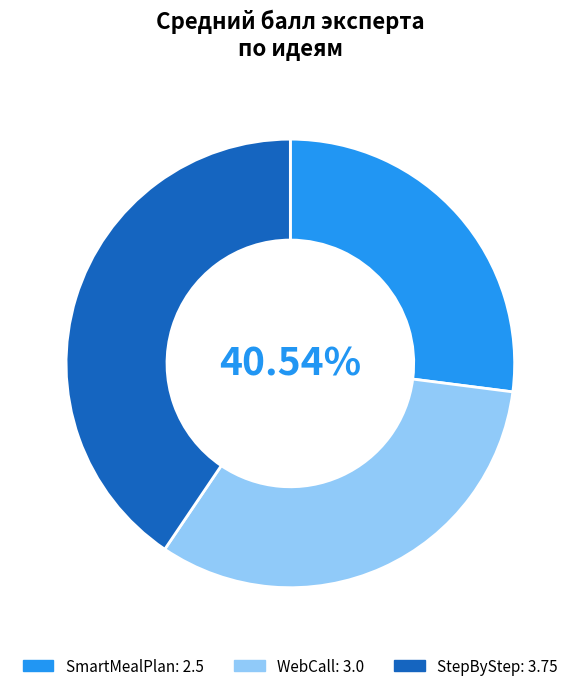

To the nearest percent, what is the difference between the WebCall and StepByStep slice percentages?

8%